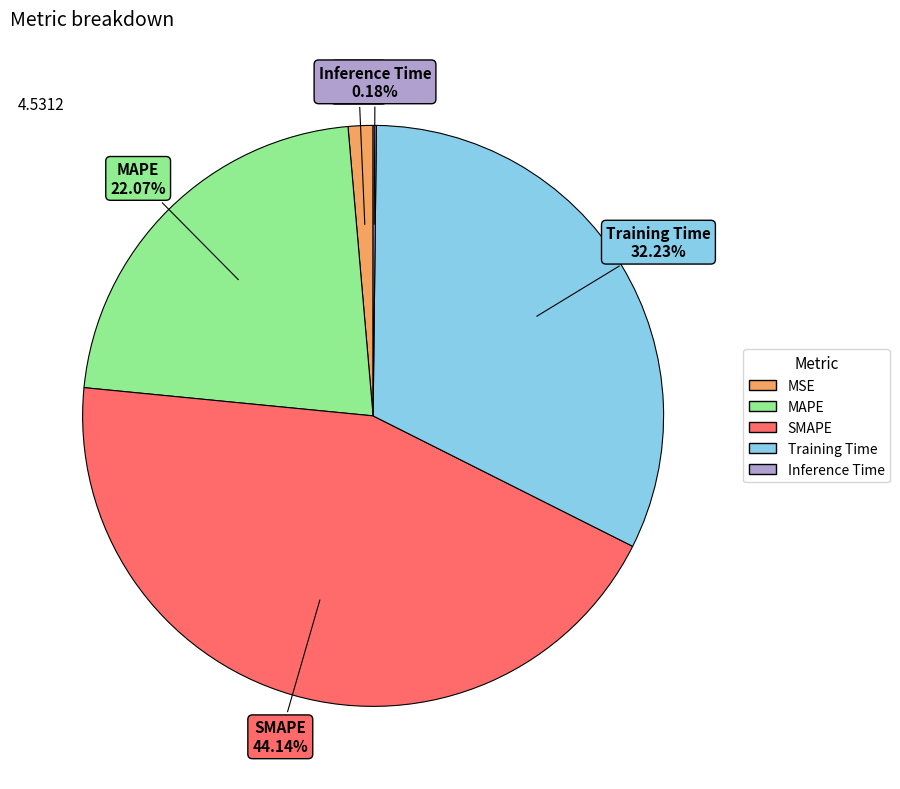

Does any single category account for the majority?

No